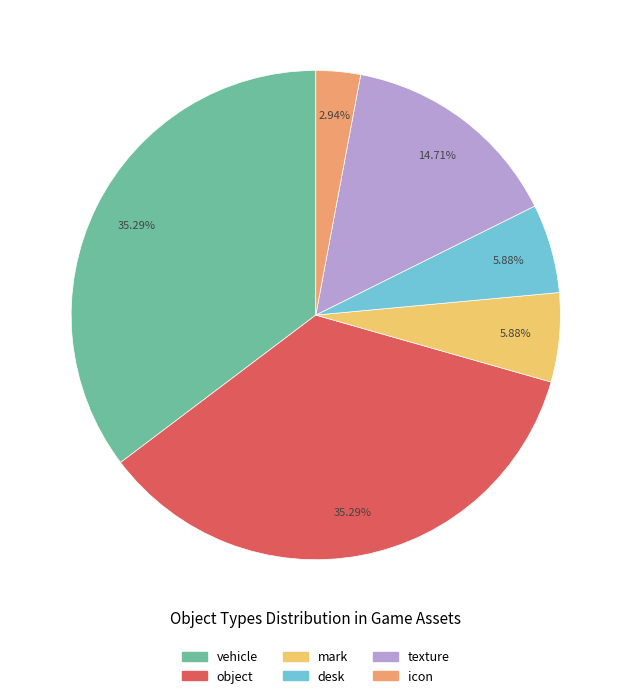

Does any single category account for the majority?

No